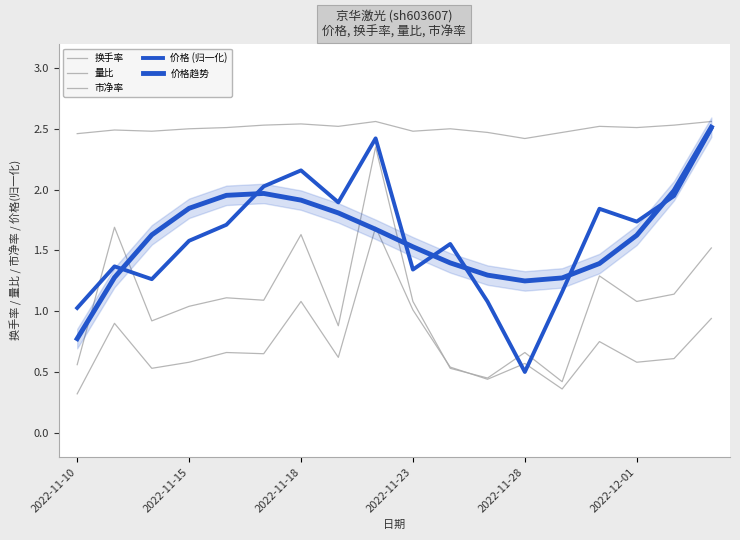

Is the value of 换手率 at 16 greater than the value of 市净率 at 2022-11-28?

No